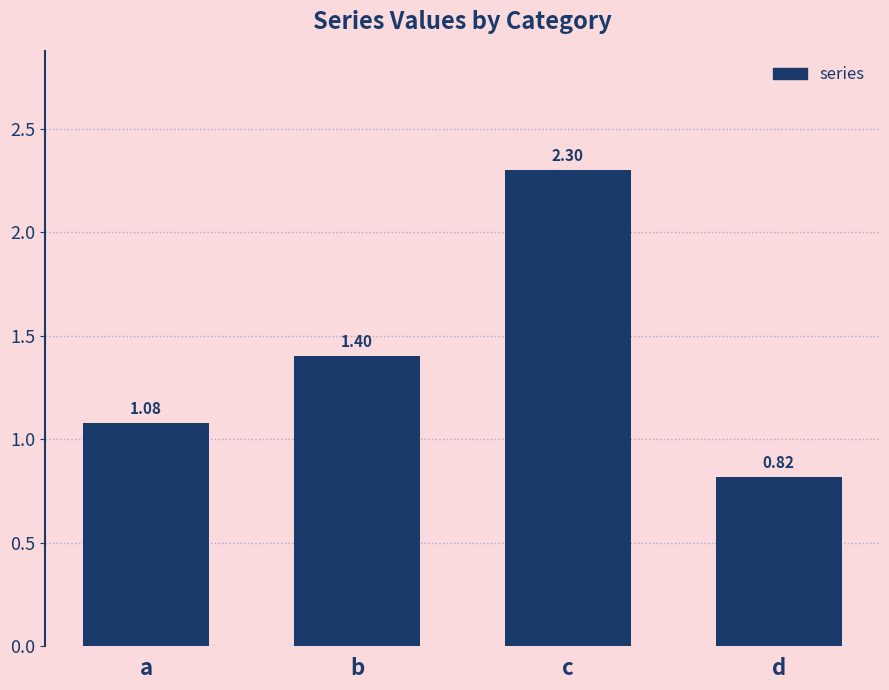

How many categories are shown in the chart?

4